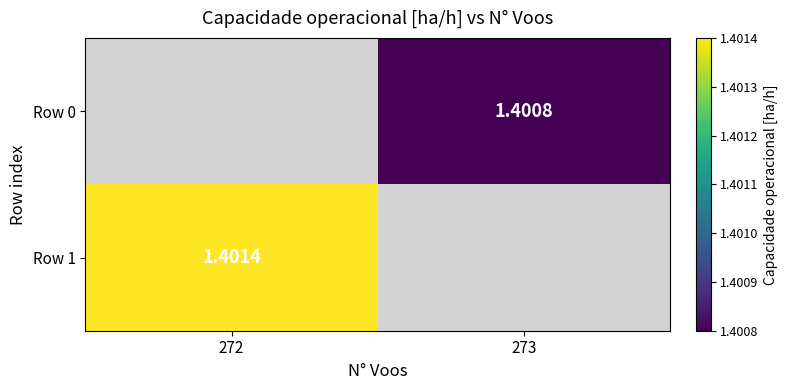

Is the value of Row 1 at 272 greater than the value of Row 0 at 273?

Yes